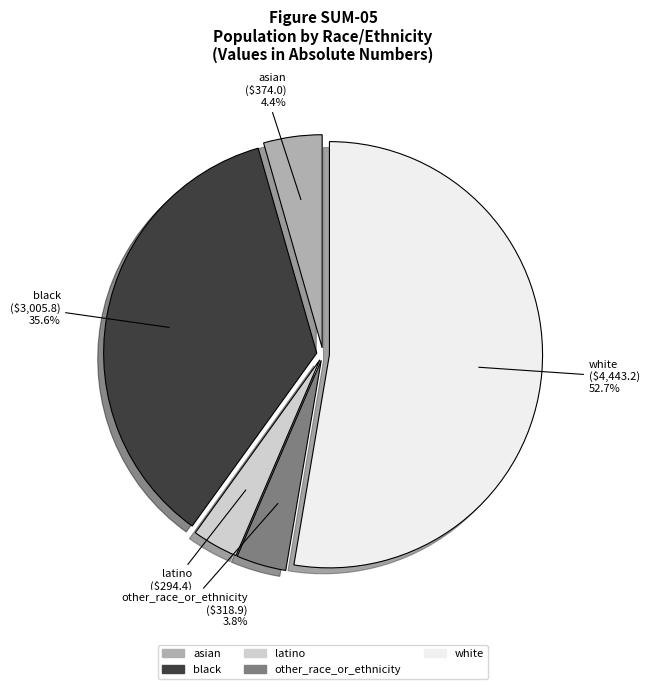

Combined, what portion of the pie is white and black?

88.3%